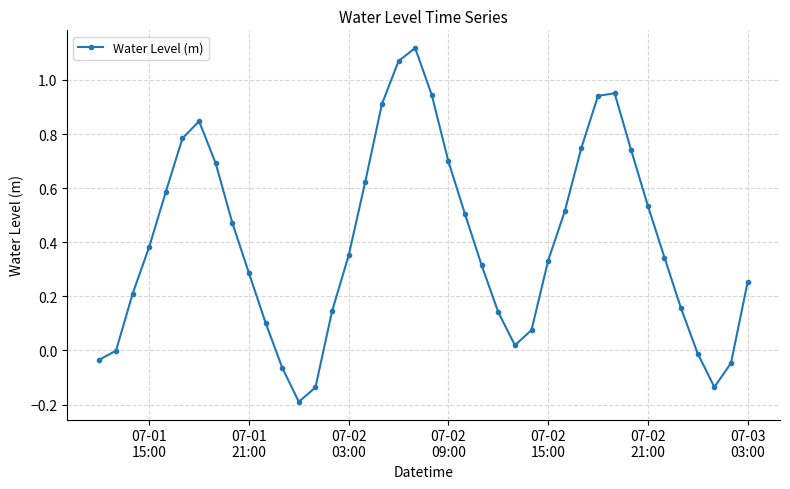

How many data points does each series have?

40